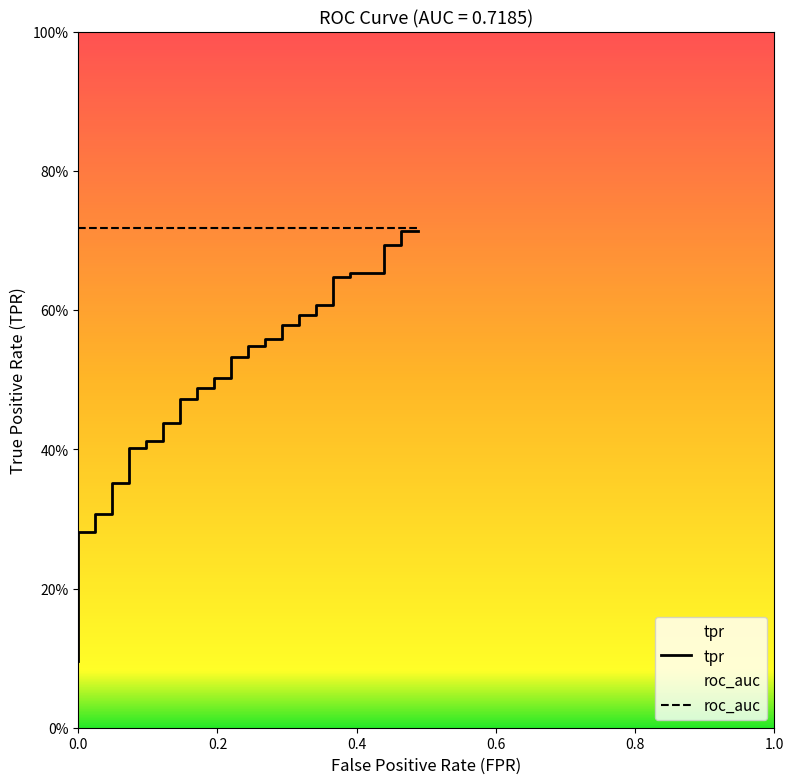

Which series has the widest spread of values?

tpr